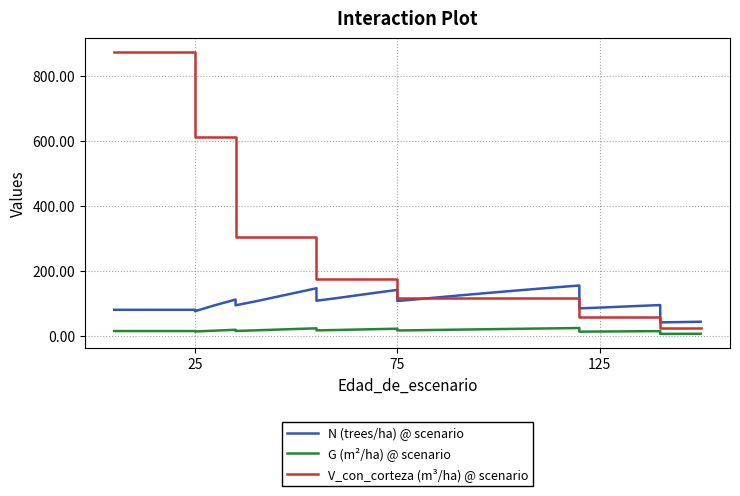

True or false: N (trees/ha) @ scenario and G (m²/ha) @ scenario intersect in this chart.

False